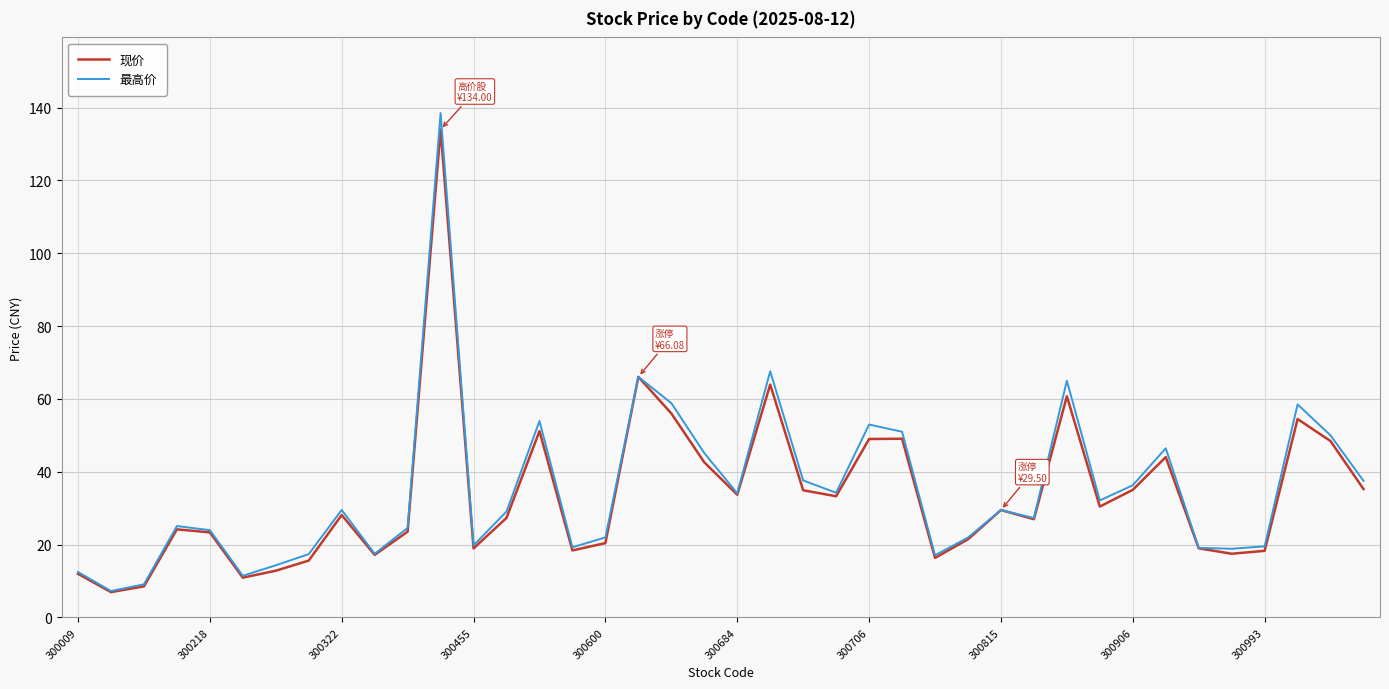

What is the minimum value shown in the chart?

7.0